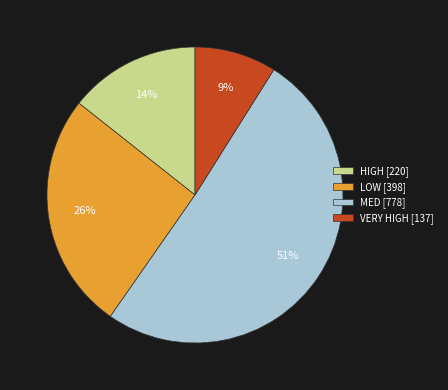

Rank the categories by value from highest to lowest.

MED, LOW, HIGH, VERY HIGH